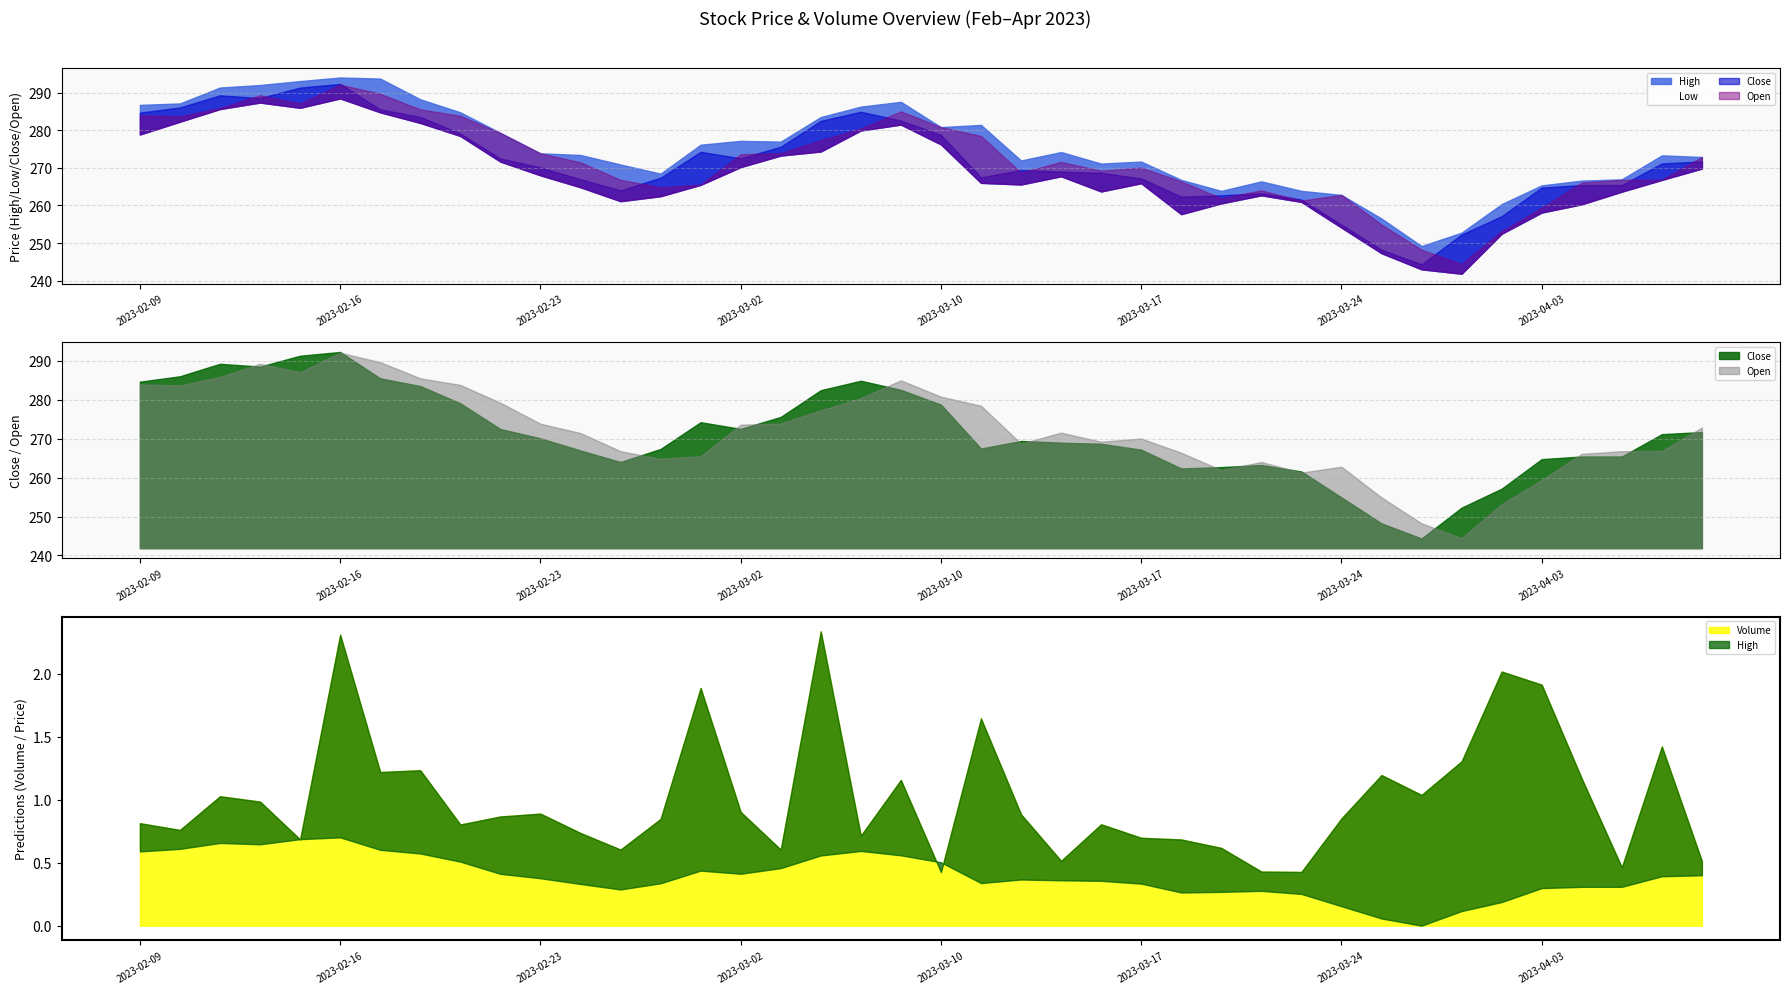

What is the value of the Close point at the 37th from the left?

265.4